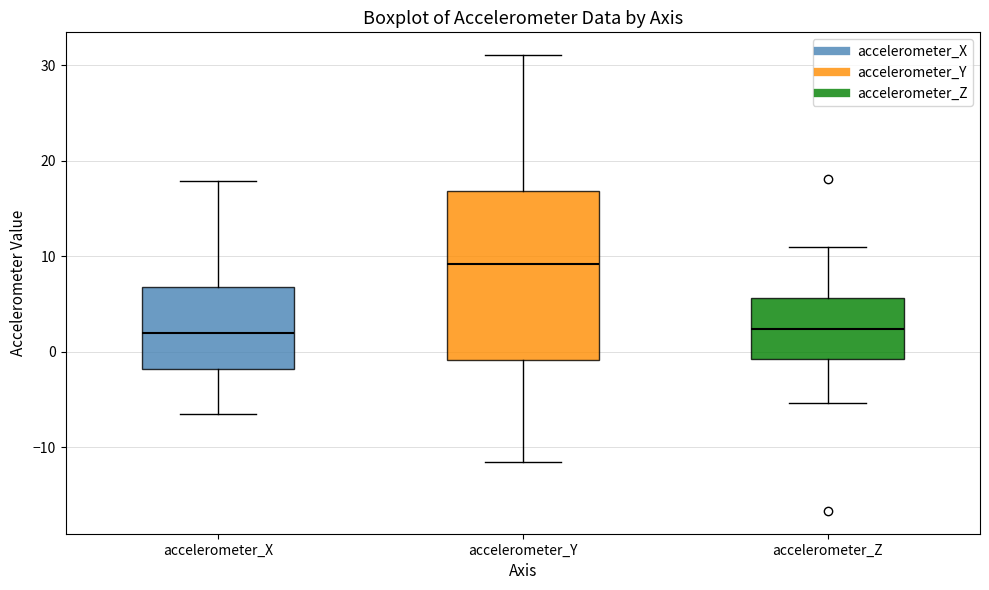

Where is the lower edge of the box for accelerometer_Z on the y-axis? The values are not printed on the chart, so give them approximately, as read against the axis.

-1